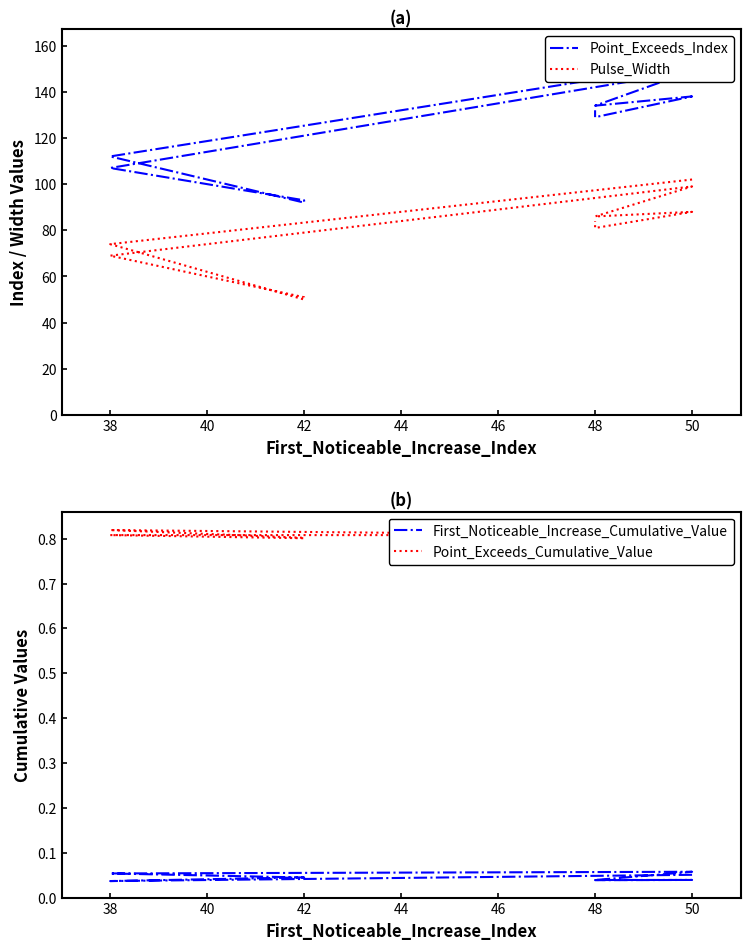

How many lines are shown in the chart?

4